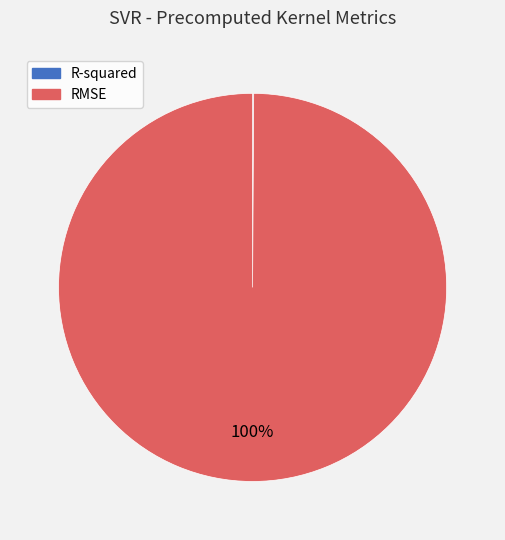

Is it true that RMSE is 100% of the pie?

True